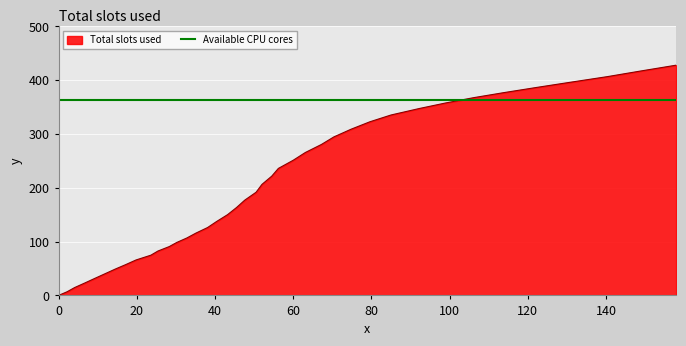

Reading left to right, extract all data points from this chart.

0.0=0.0	2.2=6.9	4.1=14.6	6.7=23.1	9.3=31.8	11.9=40.4	14.5=49.0	17.2=57.4	19.8=65.9	23.6=74.8	25.4=82.5	28.3=90.8	30.2=98.4	32.8=106.8	35.1=115.8	38.1=126.2	40.4=137.4	43.2=150.1	45.5=163.4	47.6=177.1	50.5=191.8	52.0=206.4	54.5=221.7	56.2=236.1	60.0=251.3	63.1=265.7	67.2=280.6	70.4=294.7	74.8=309.0	79.6=322.8	85.0=335.4	92.2=347.4	99.0=357.8	106.2=367.7	113.7=376.8	122.3=386.7	130.9=396.3	140.4=406.8	148.7=417.0	157.9=428.0